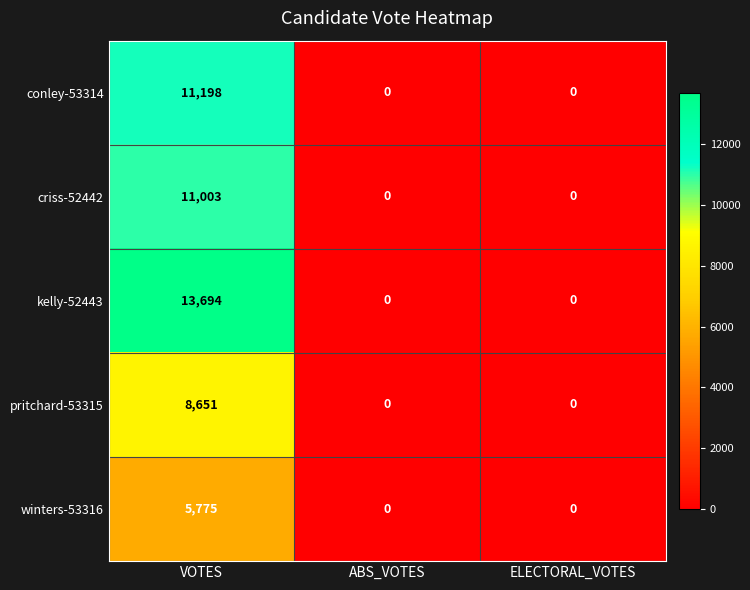

The value of winters-53316 at ELECTORAL_VOTES is -2277. True or false?

False